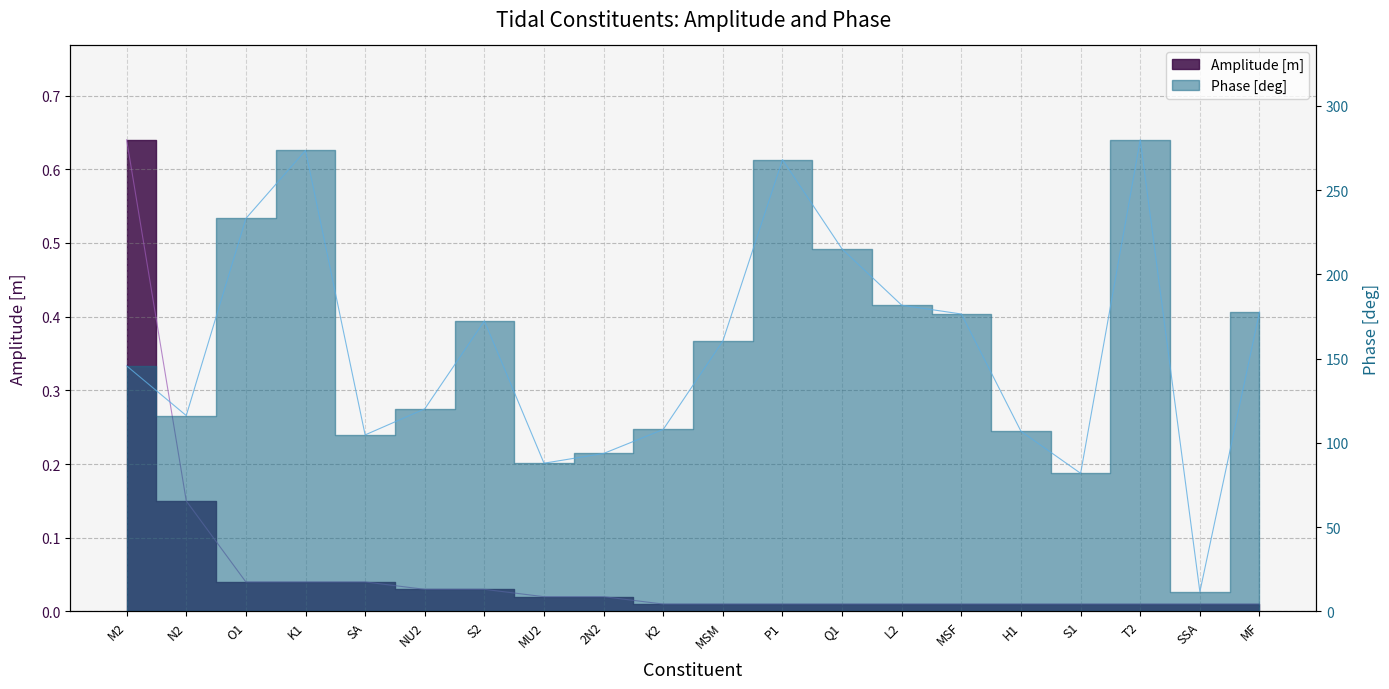

What is the label of the 18th point from the right?

O1